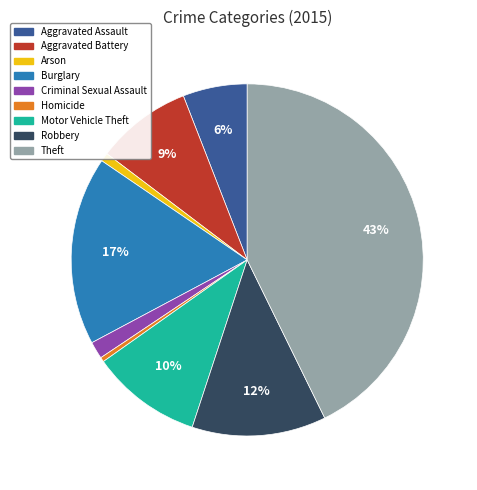

Is there any slice that represents more than half of the pie?

No